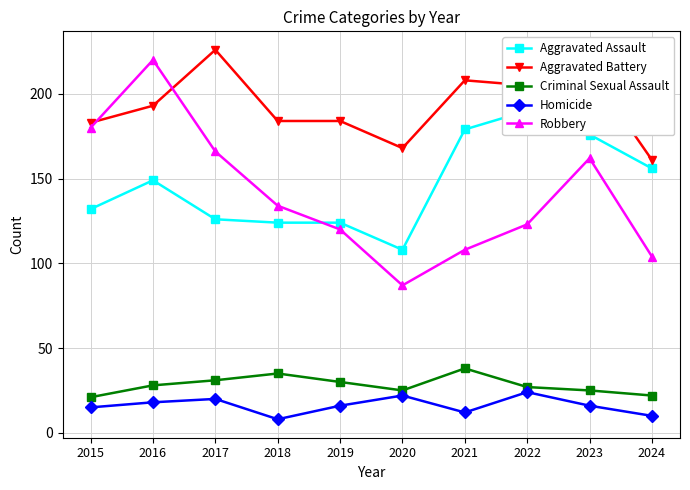

What is the sum of the Aggravated Assault values at 2021 and 2017?

305